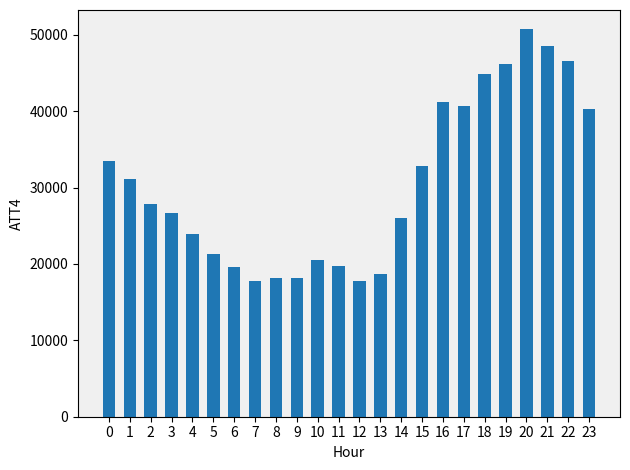

True or false: the data shows 46200 at 19.

True